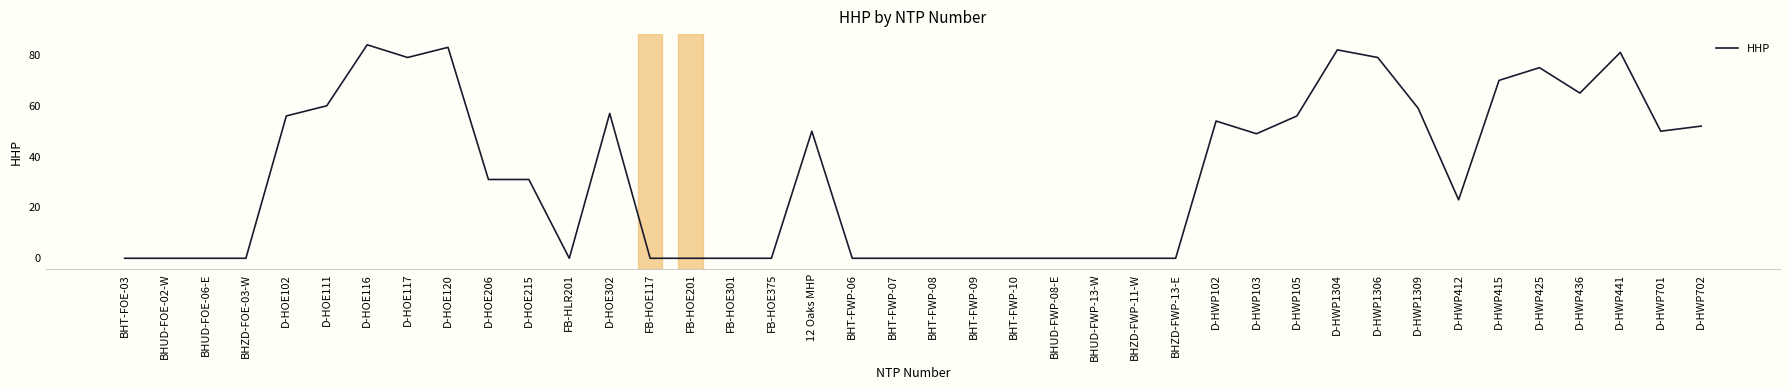

Is it true that the value at BHT-FWP-09 is 0?

True